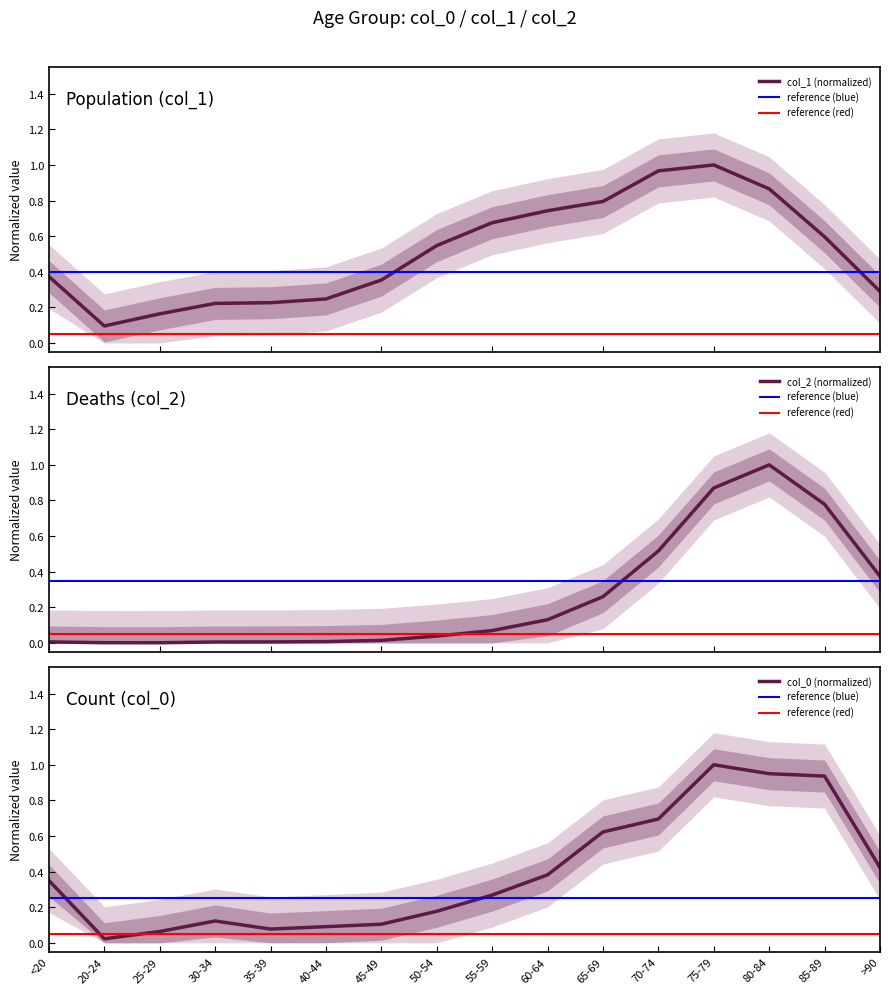

What is the greatest value displayed?

1.0